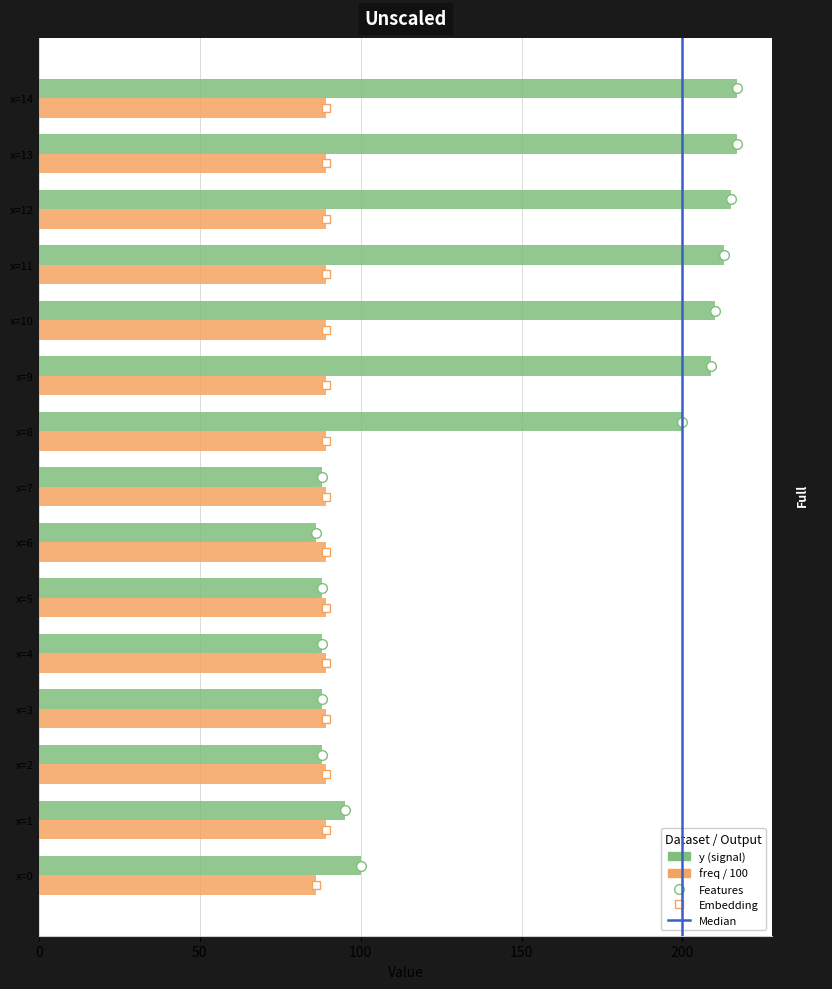

Rank the series by their maximum value, from highest to lowest.

y (signal), freq / 100